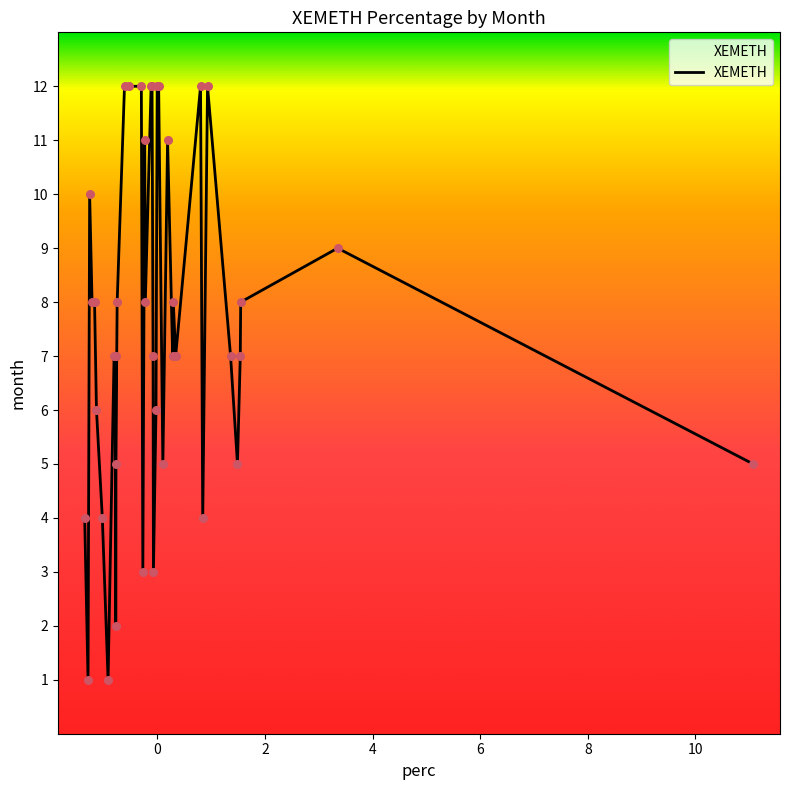

What is the maximum value shown in the chart?

12